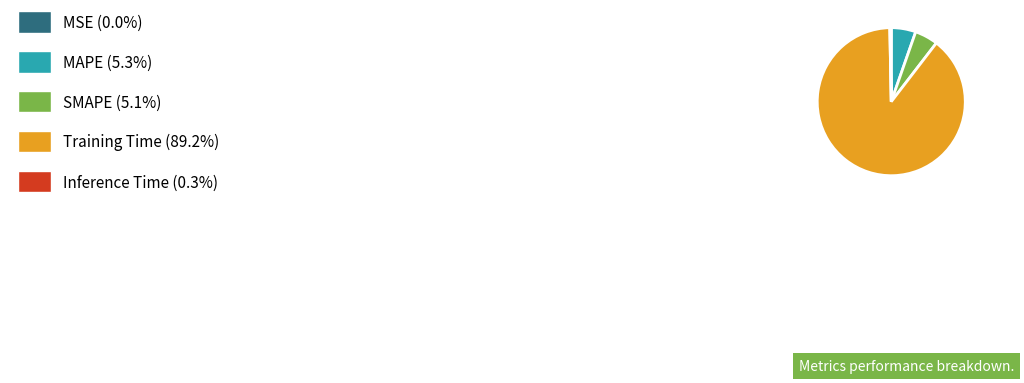

Is there any slice that represents more than half of the pie?

Yes